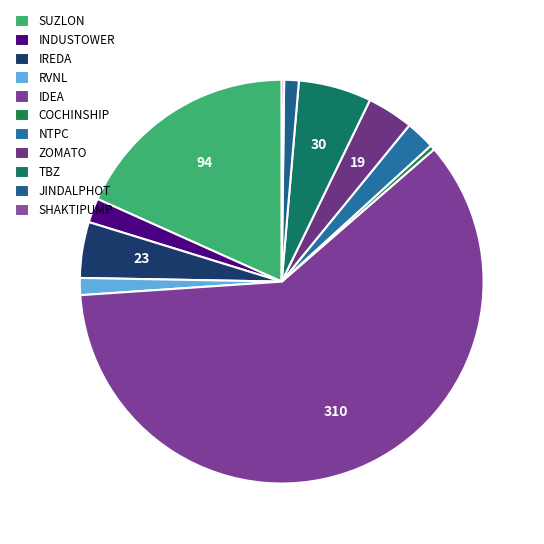

To the nearest percent, what is the average slice percentage?

9%